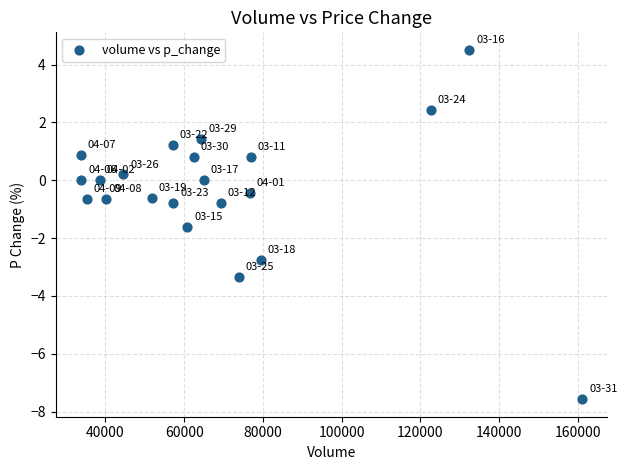

What is the range of X values (max minus min)?

127437.1